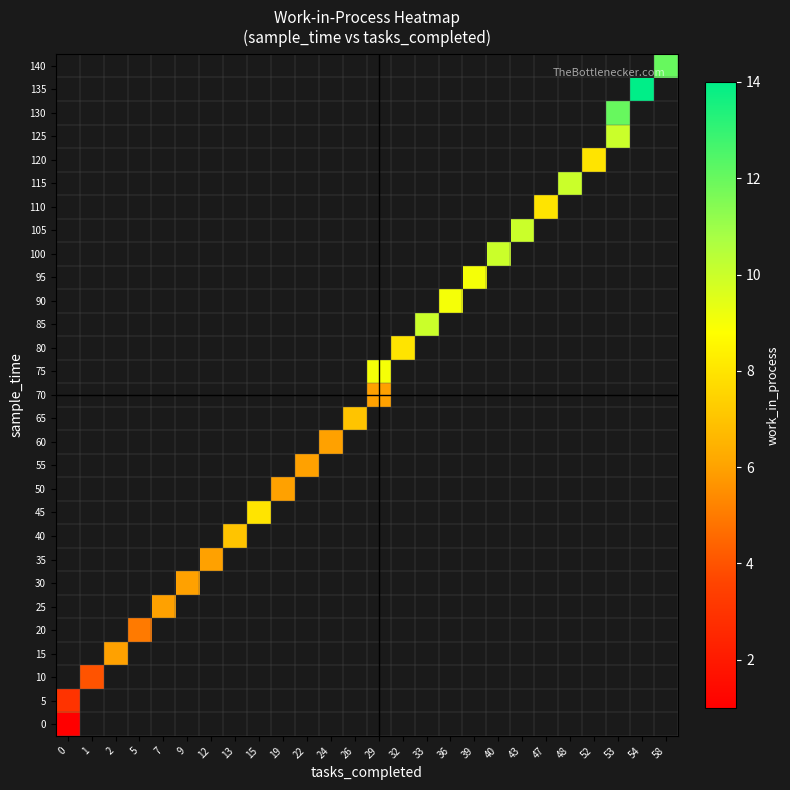

How many categories are shown in the chart?

26